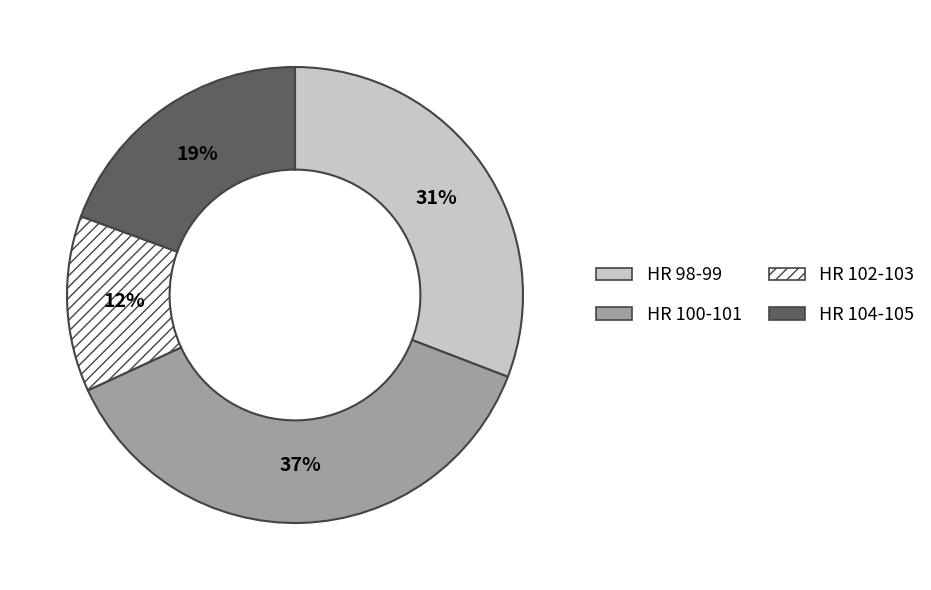

To the nearest percent, what portion does HR 104-105 represent?

19%